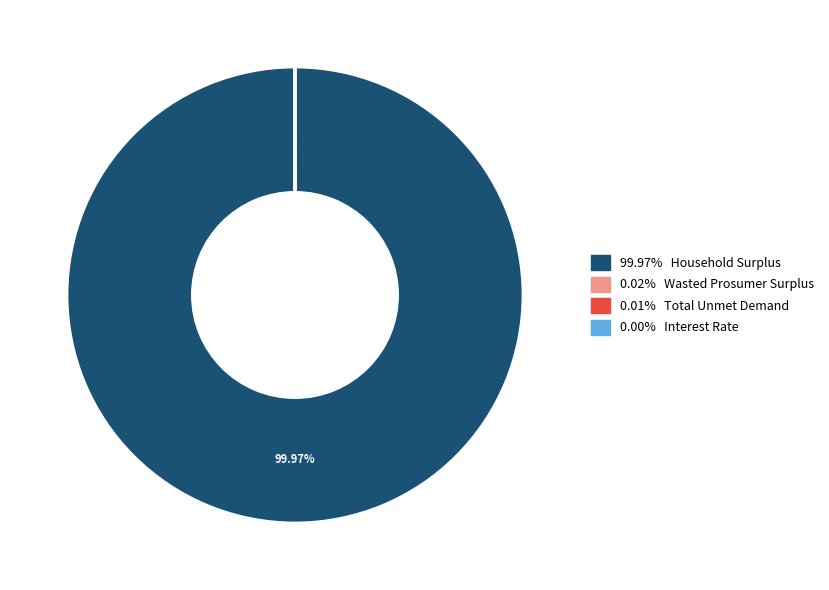

Does any single category account for the majority?

Yes